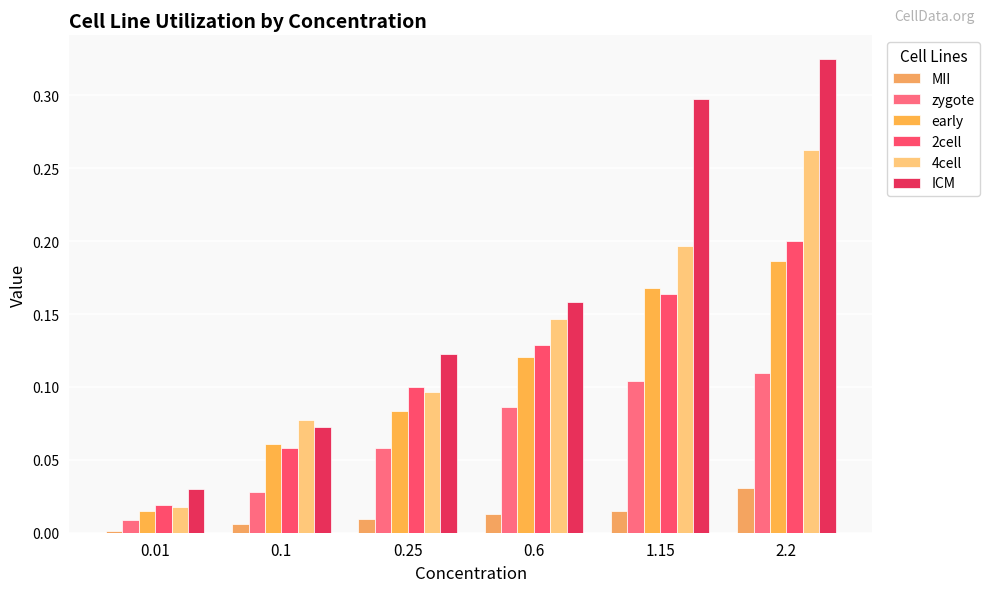

What are all the series names shown in the legend?

MII, zygote, early, 2cell, 4cell, ICM